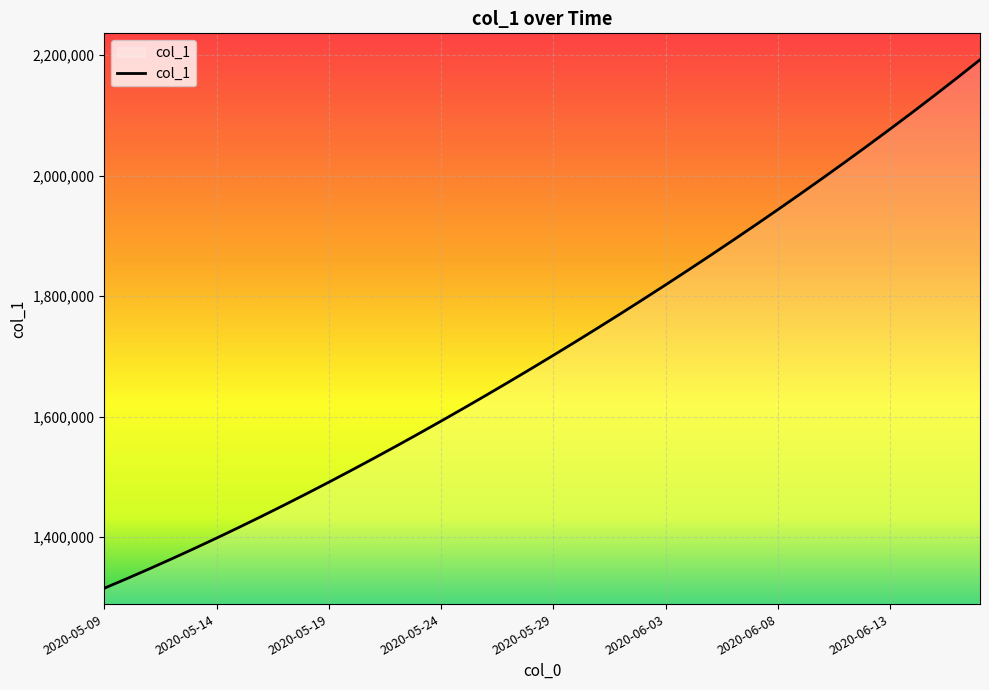

What is the minimum value shown in the chart?

1315099.0